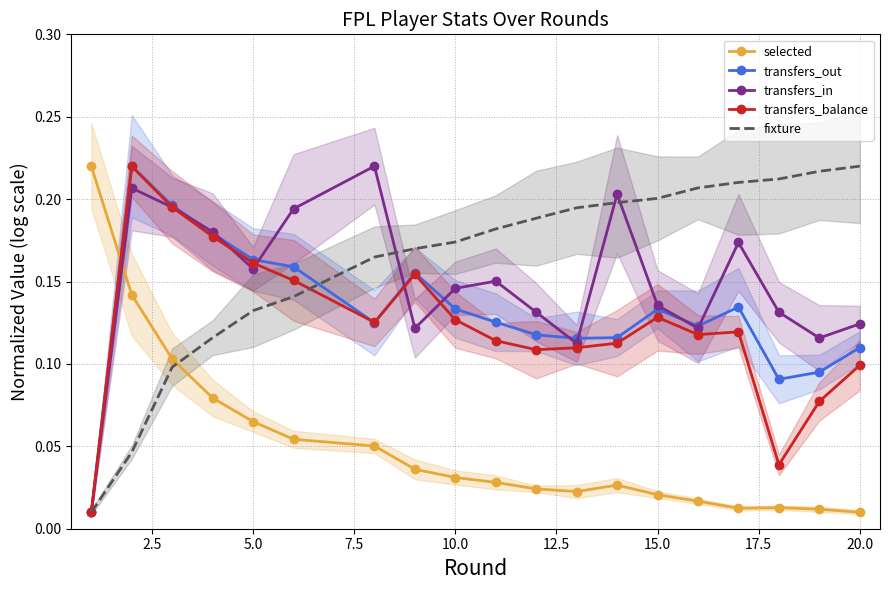

Which series ends up on top after the final intersection of transfers_balance and selected?

transfers_balance